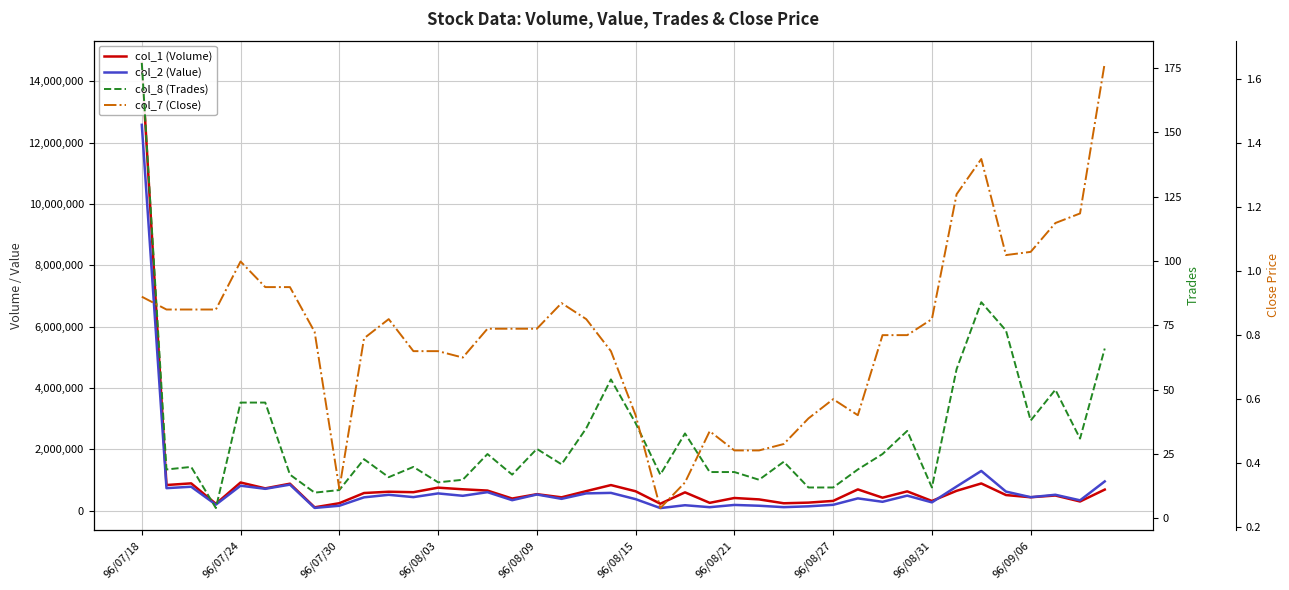

How many lines are shown in the chart?

4